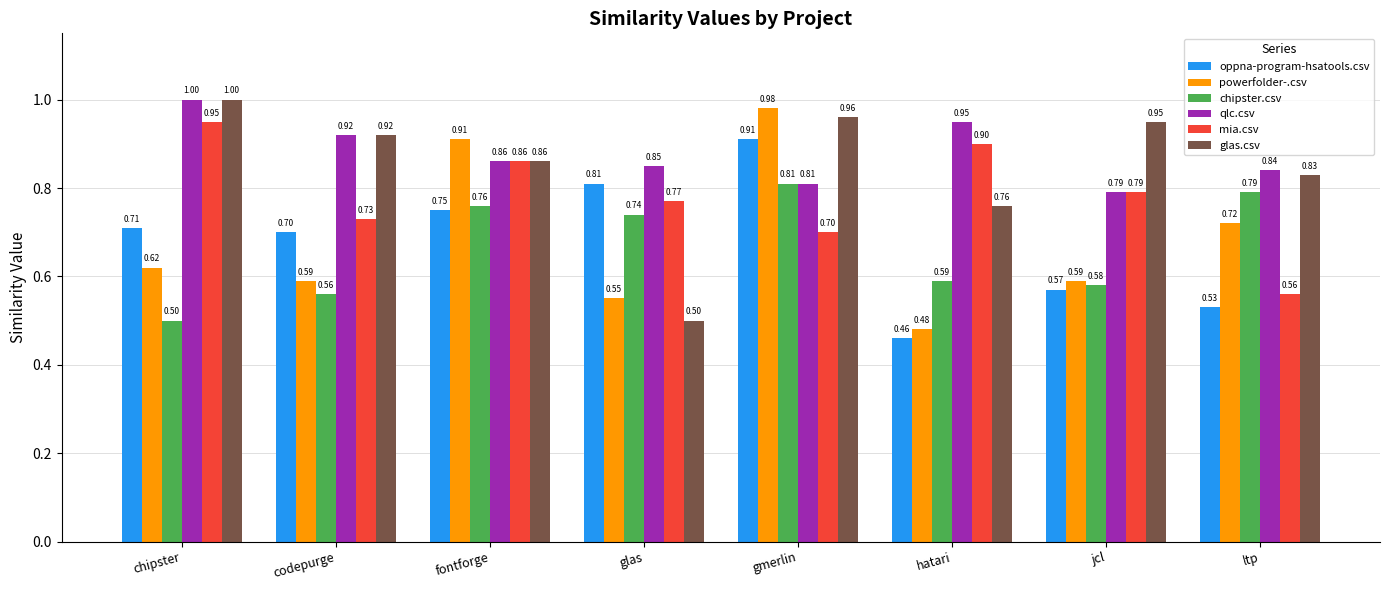

At hatari, list the series in order from largest to smallest.

qlc.csv, mia.csv, glas.csv, chipster.csv, powerfolder-.csv, oppna-program-hsatools.csv